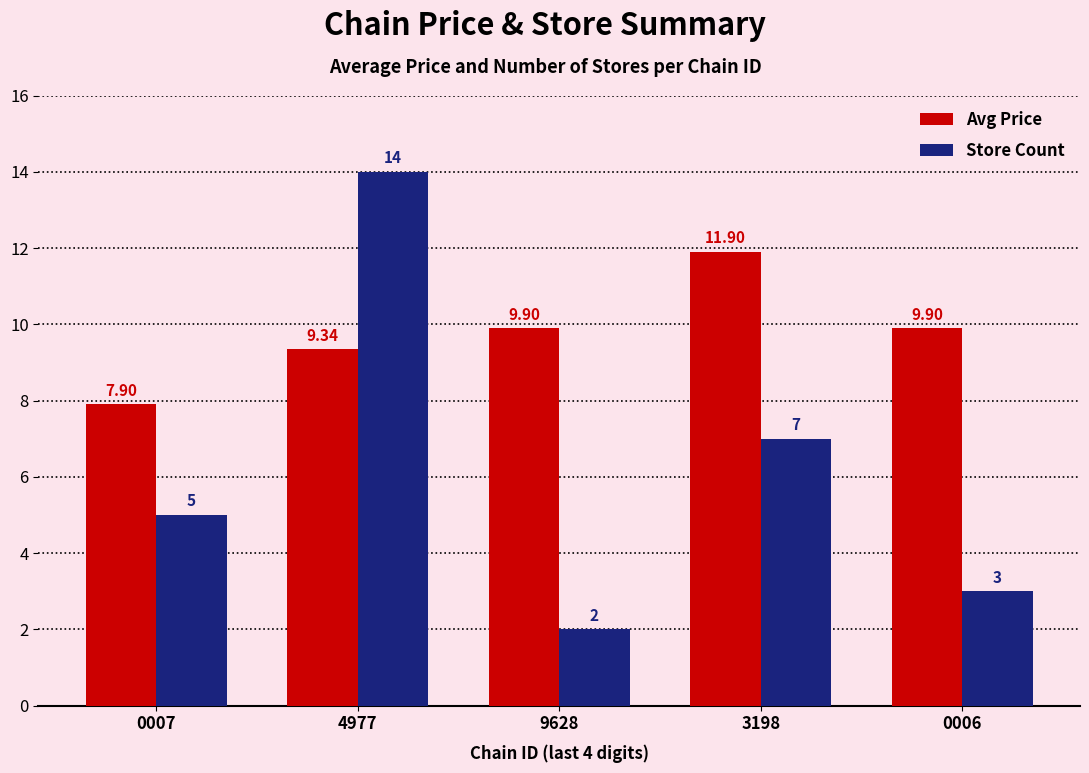

Read the Avg Price value at 0006.

9.9